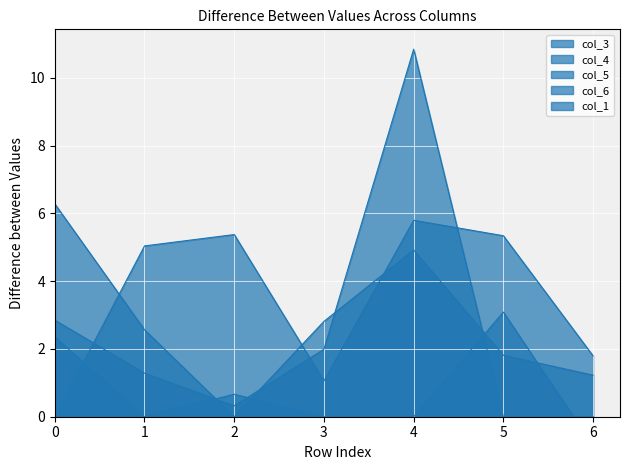

The value of col_1 at 2 is 0.7. True or false?

True